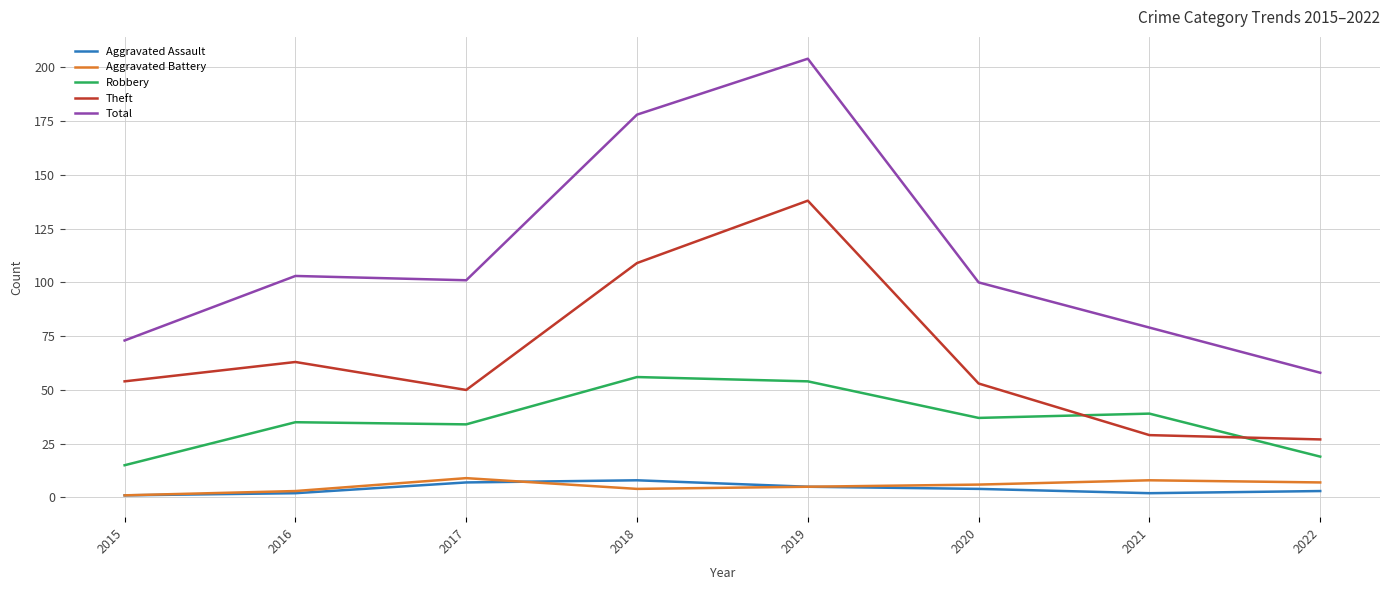

How many lines are shown in the chart?

5